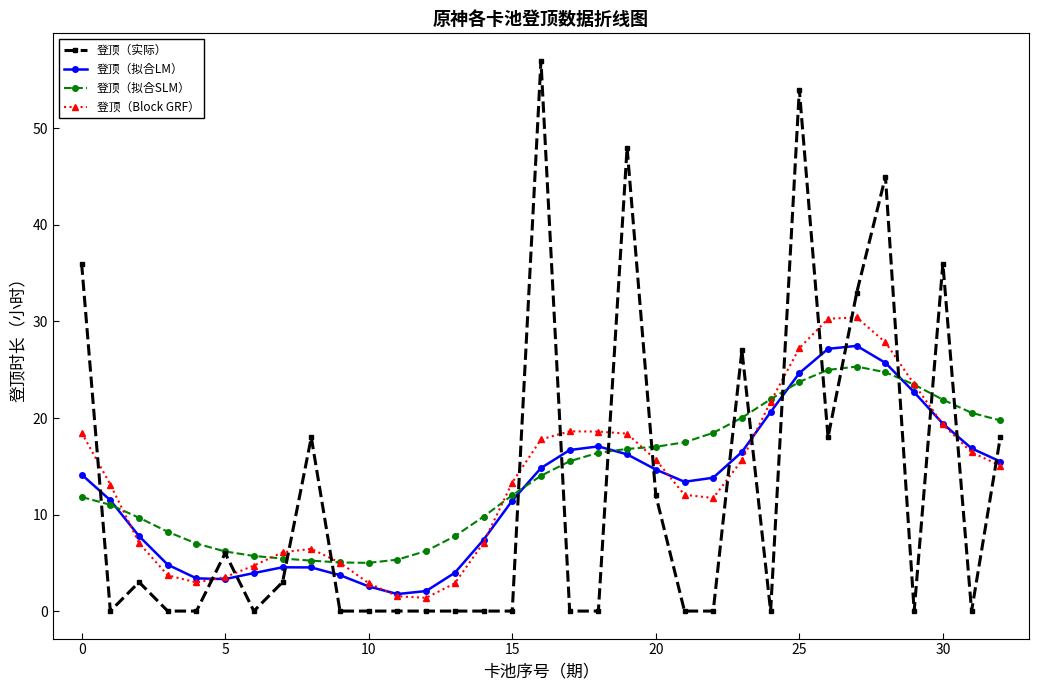

Does the chart display data point markers on the line(s)?

Yes